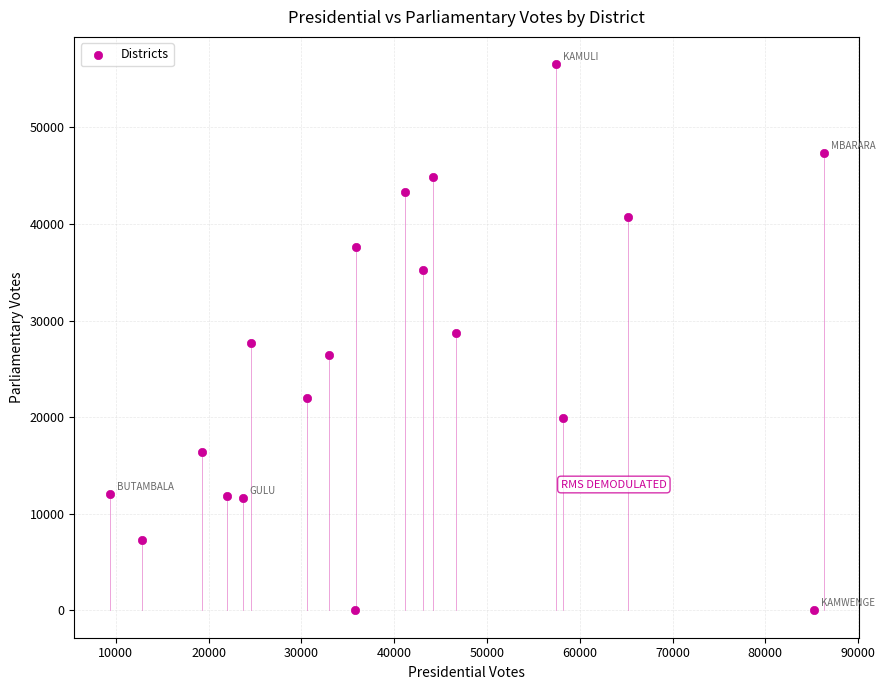

What is the range of X values (max minus min)?

76894